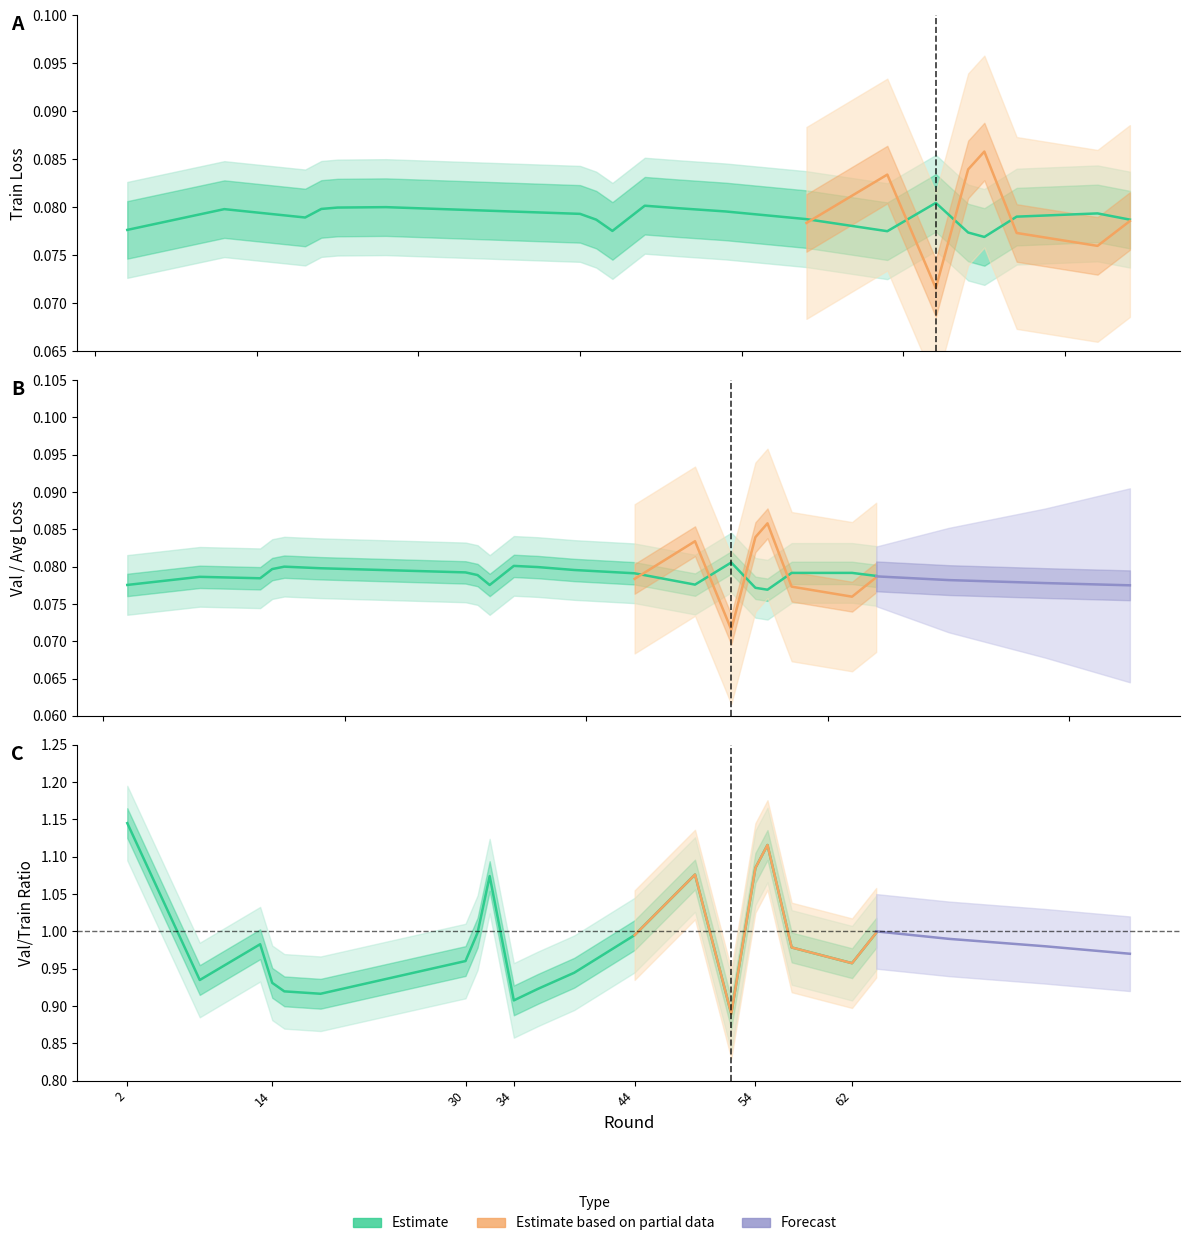

Rank the series at 55 from lowest to highest value.

train_loss, avg_epoch_loss, val_loss